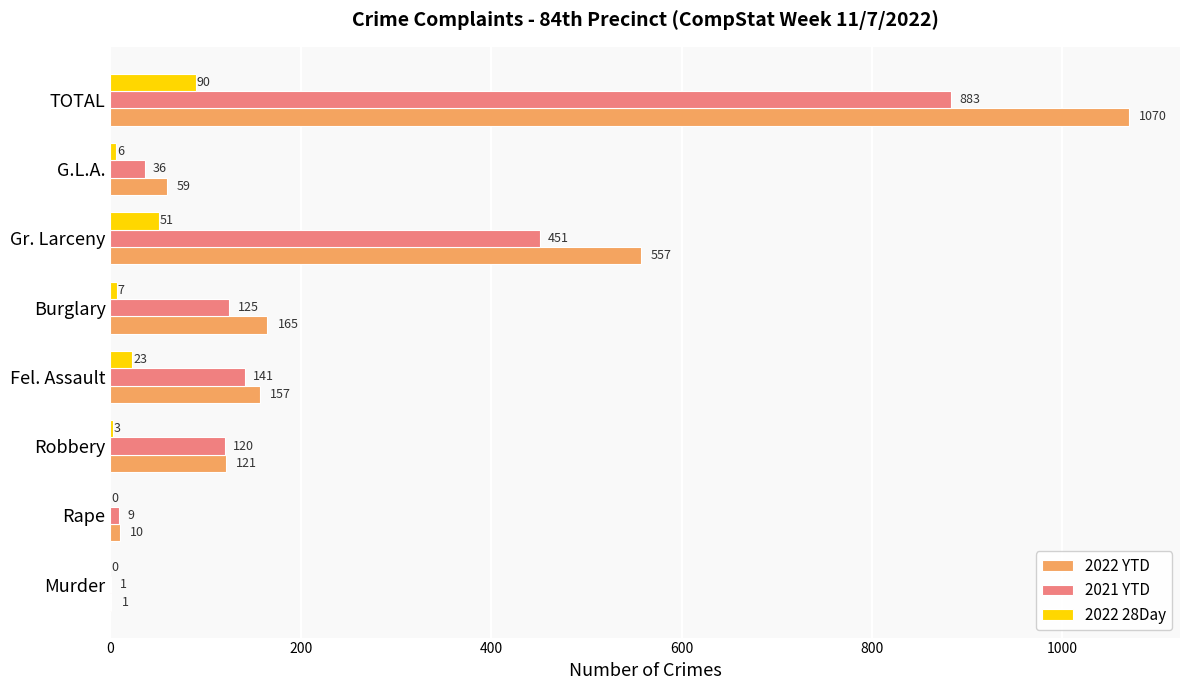

What is the approximate value of 2021 YTD at Robbery?

120